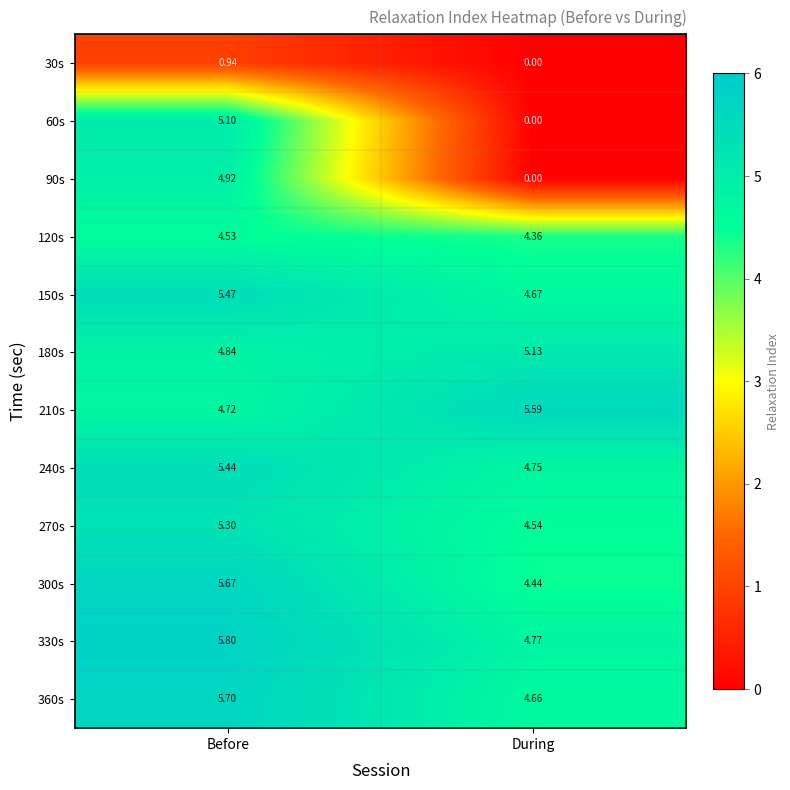

Where is 90s nearest to the value 2?

During